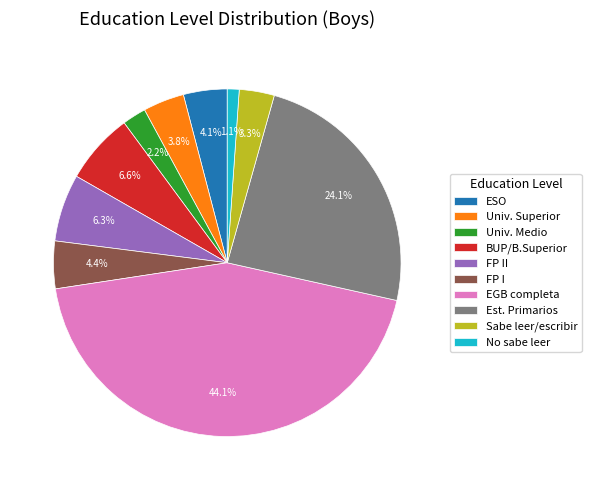

Count the number of slices in the pie.

10